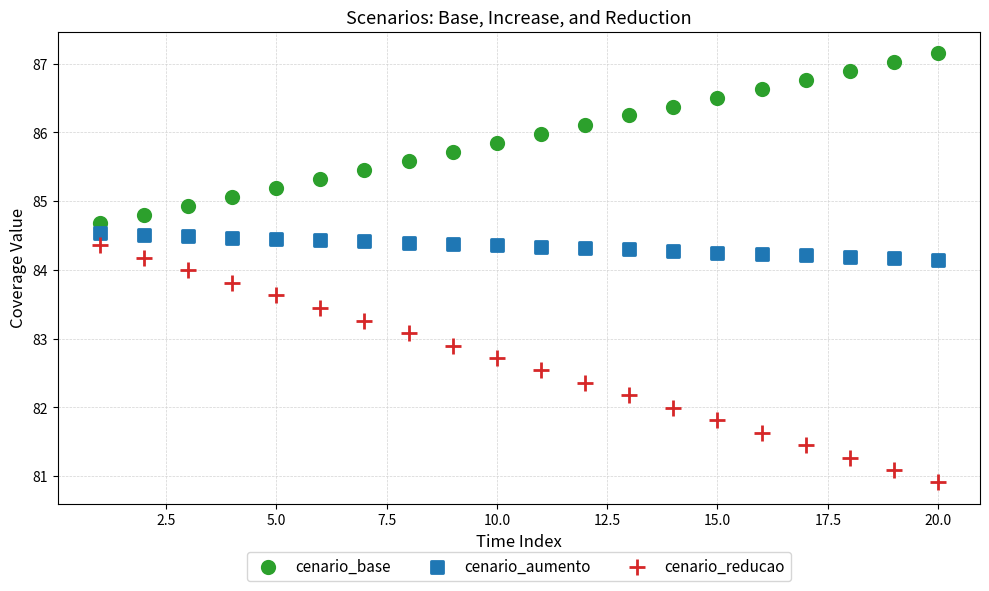

Which series contains the lowest Y value?

cenario_reducao